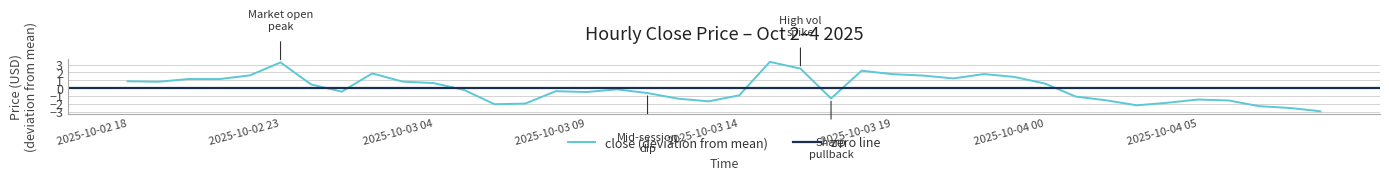

What is the label of the 31st point from the right?

2025-10-03 03:00